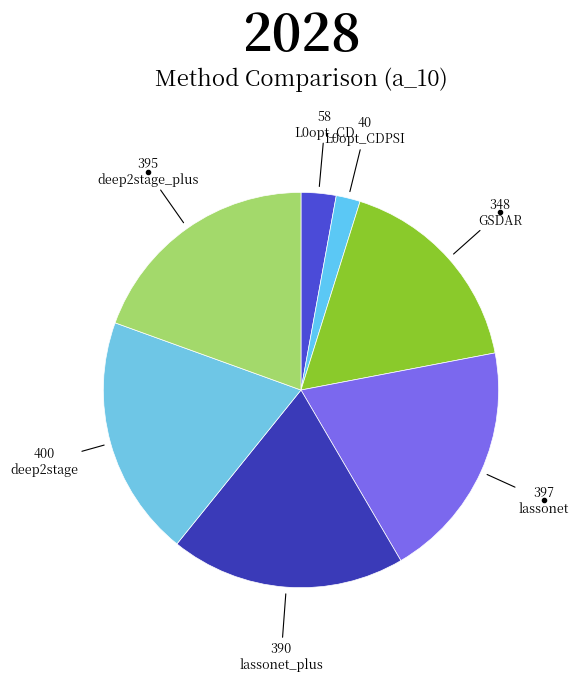

To the nearest percent, what is the difference between the deep2stage and L0opt_CDPSI slice percentages?

18%